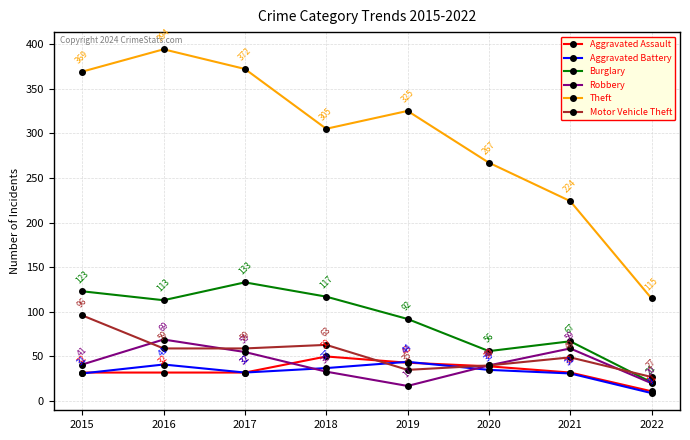

Is this an area chart (filled region under the line)?

No